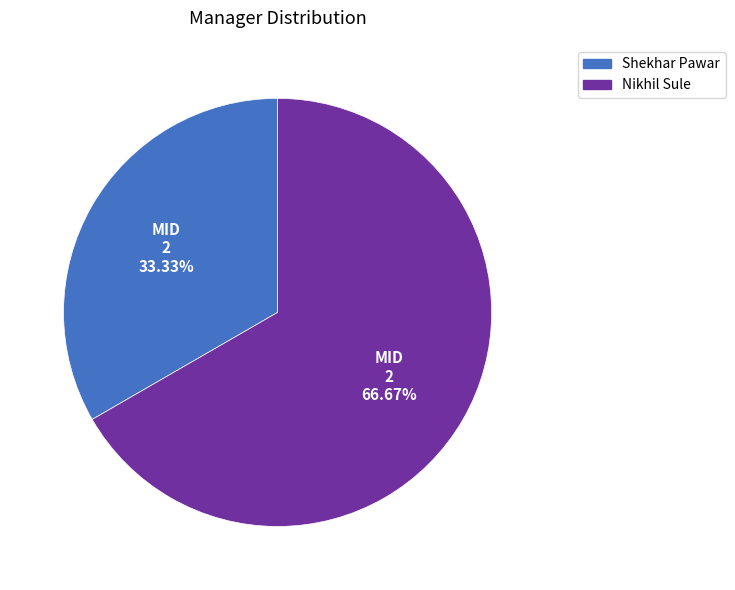

Which has a higher value, Shekhar Pawar or Nikhil Sule?

Nikhil Sule